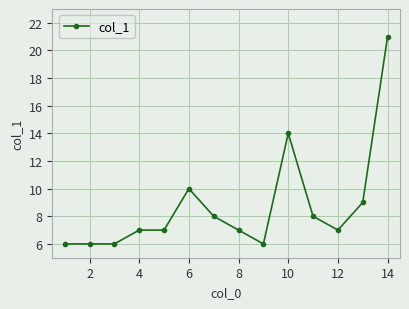

What is the value of the 5th point from the left?

7